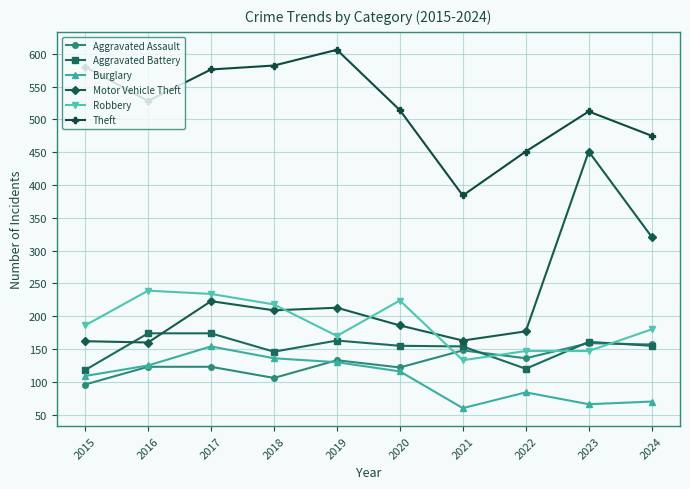

What are all the series names shown in the legend?

Aggravated Assault, Aggravated Battery, Burglary, Motor Vehicle Theft, Robbery, Theft